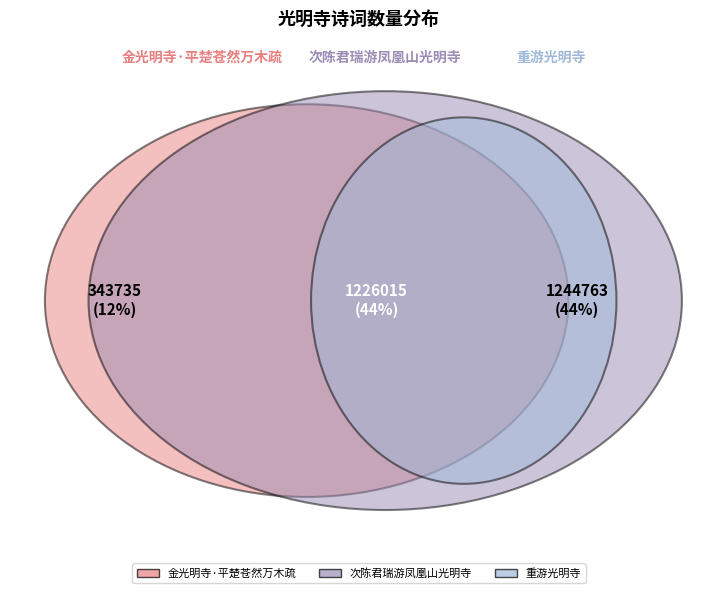

What percentage do 次陈君瑞游凤凰山光明寺 and 重游光明寺 together represent?

87.8%